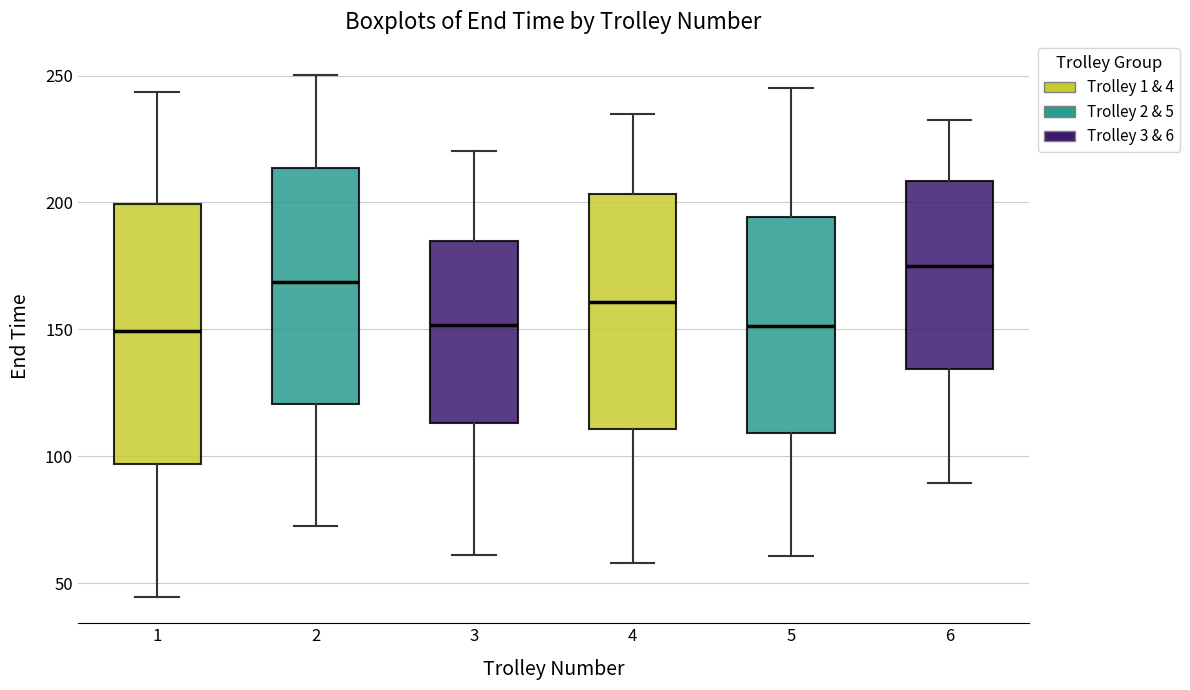

Comparing the boxes themselves (not the whiskers), which one is the tallest?

1